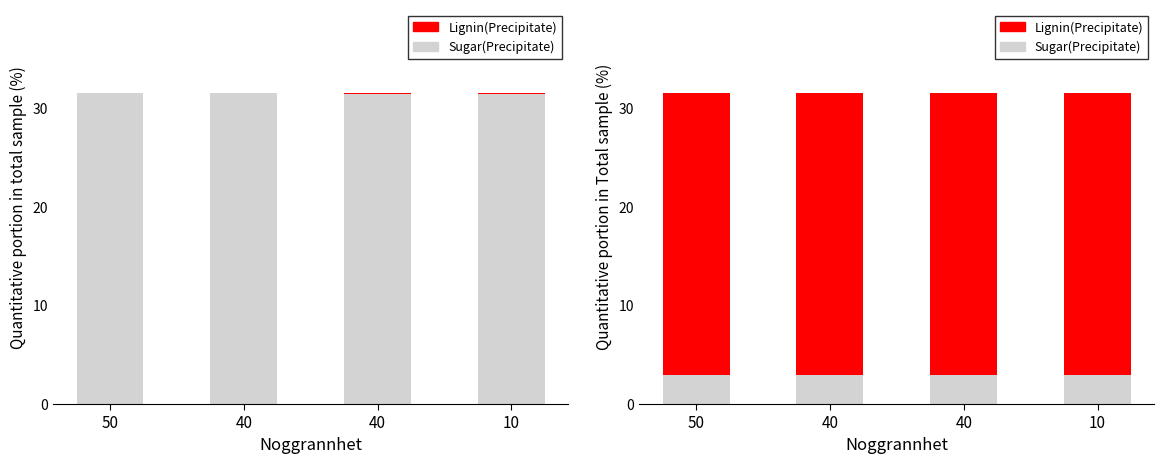

What is the minimum value for Sugar(Precipitate)?

2.9